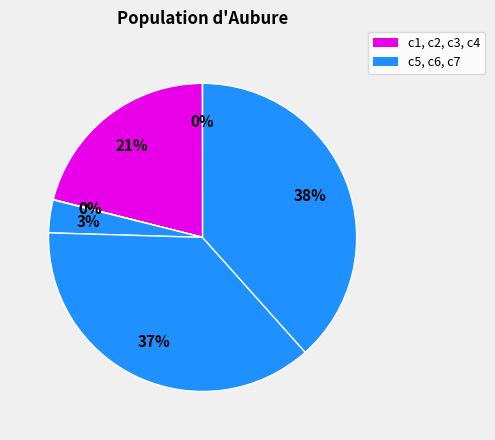

Count the number of slices in the pie.

7